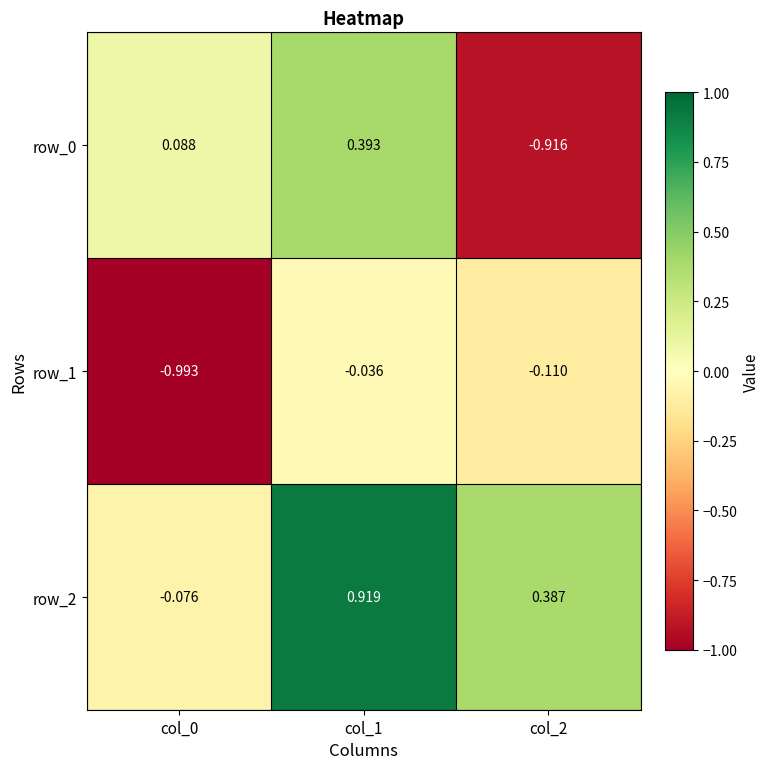

Between col_0 and col_1, which is larger?

col_1